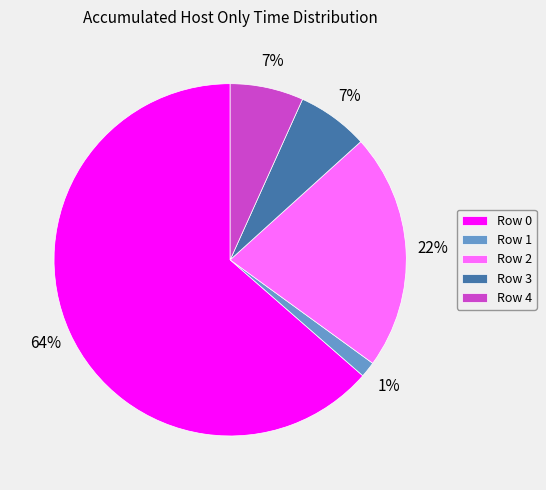

What is the ratio of the value at Row 0 to the value at Row 2?

2.9